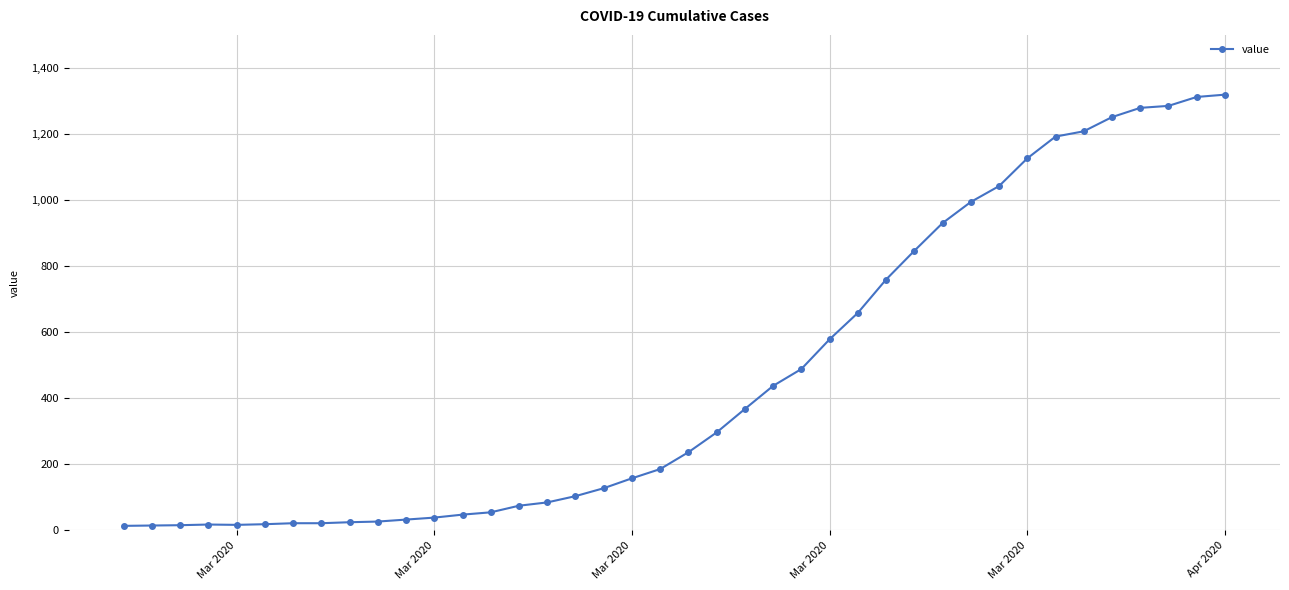

What is the value of the 22nd point from the left?

296